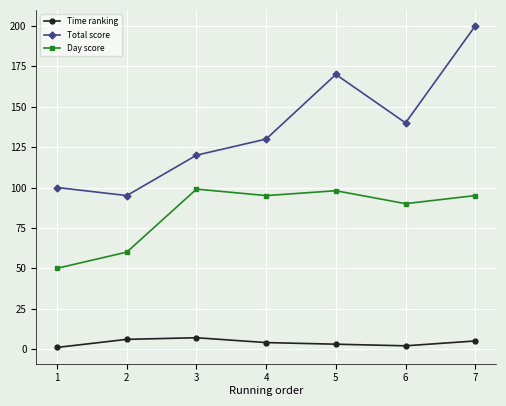

What is the sum of the Total score values at 3 and 2?

215